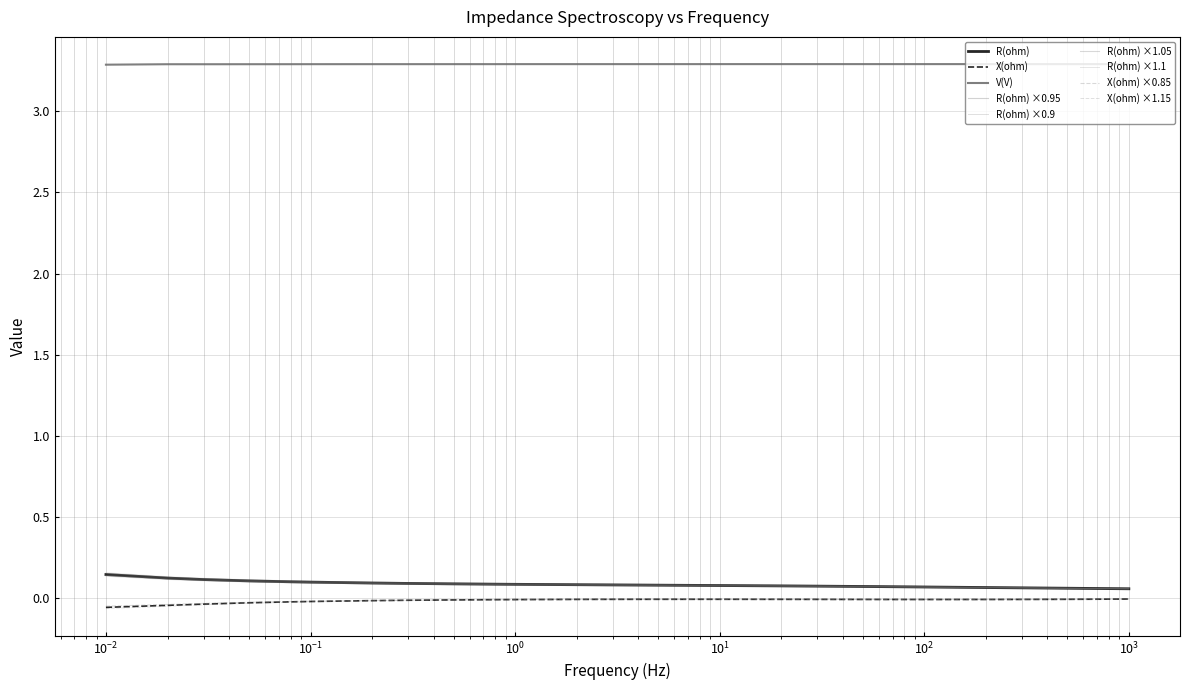

Is this an area chart (filled region under the line)?

No